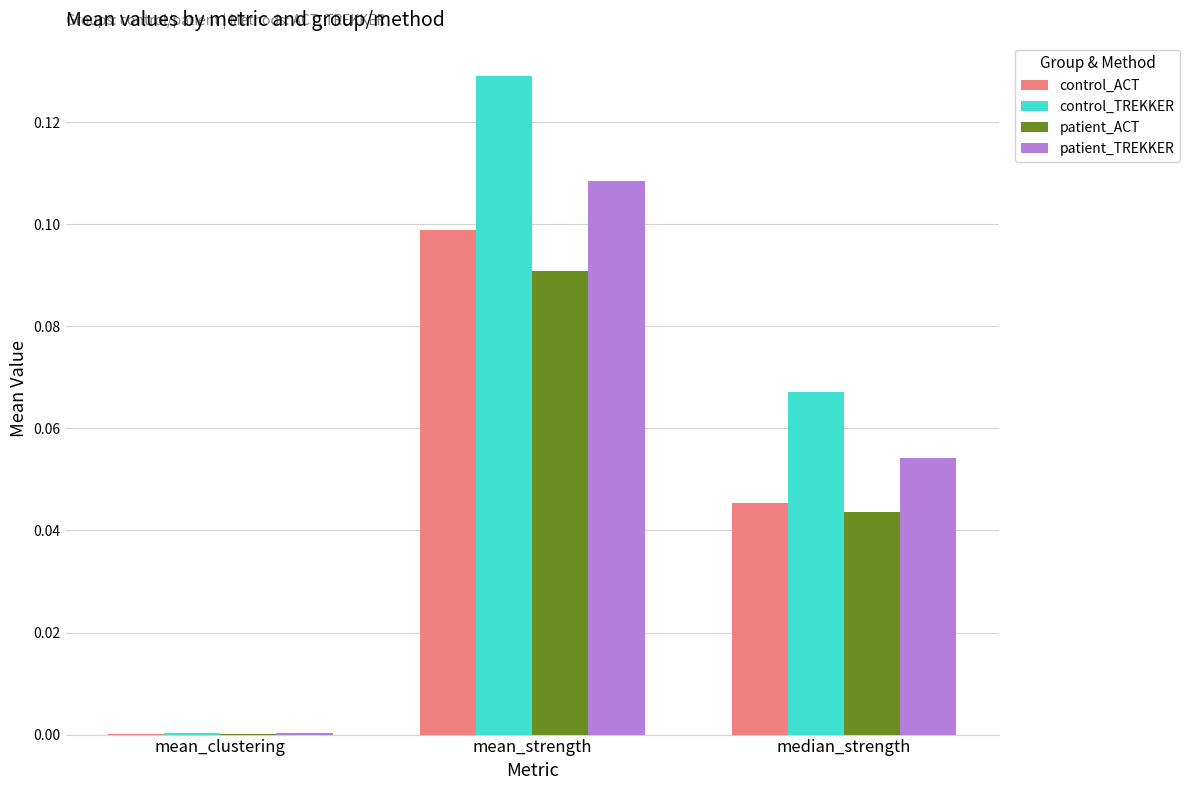

What are all the series names shown in the legend?

control_ACT, control_TREKKER, patient_ACT, patient_TREKKER